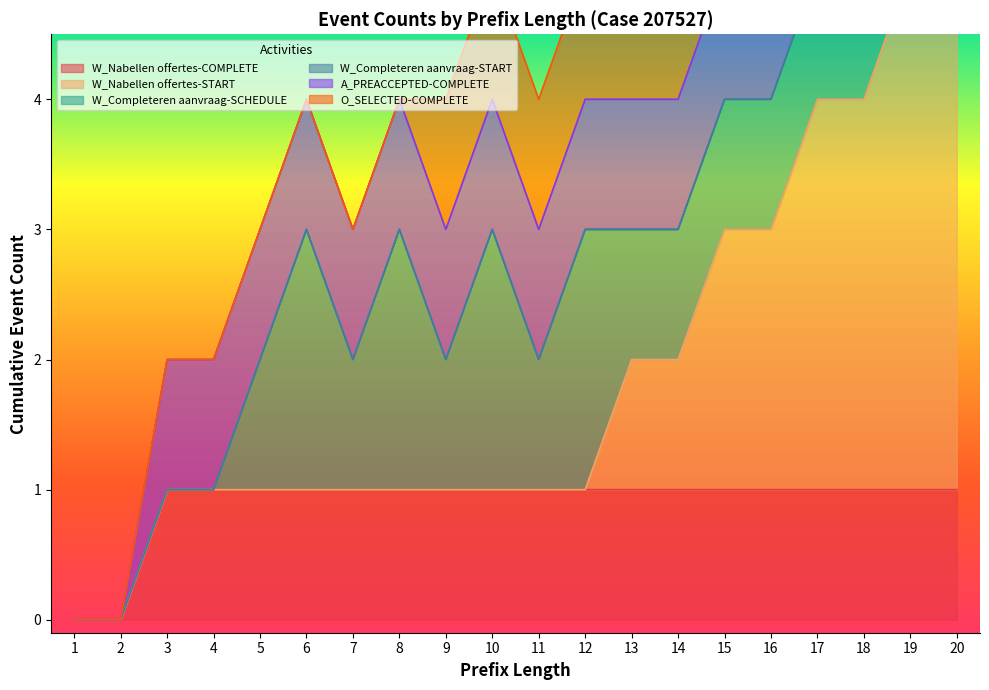

True or false: W_Completeren aanvraag-START and W_Nabellen offertes-START cross at least once.

False